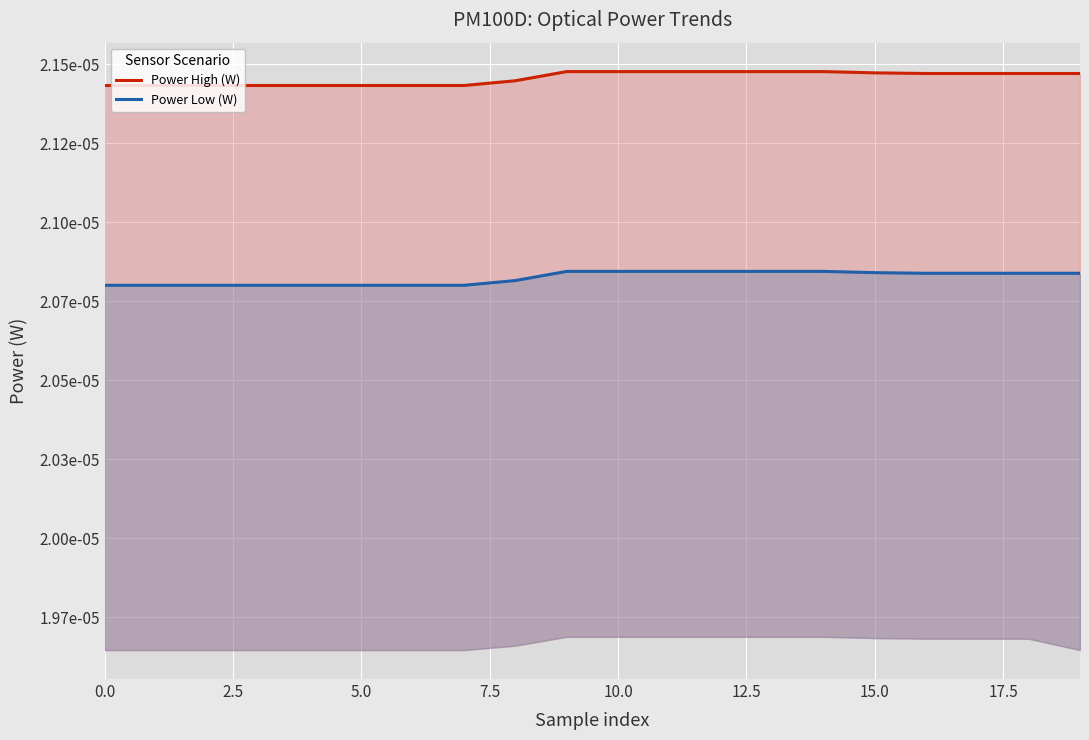

True or false: Power Low (W) and Power High (W) cross at least once.

False